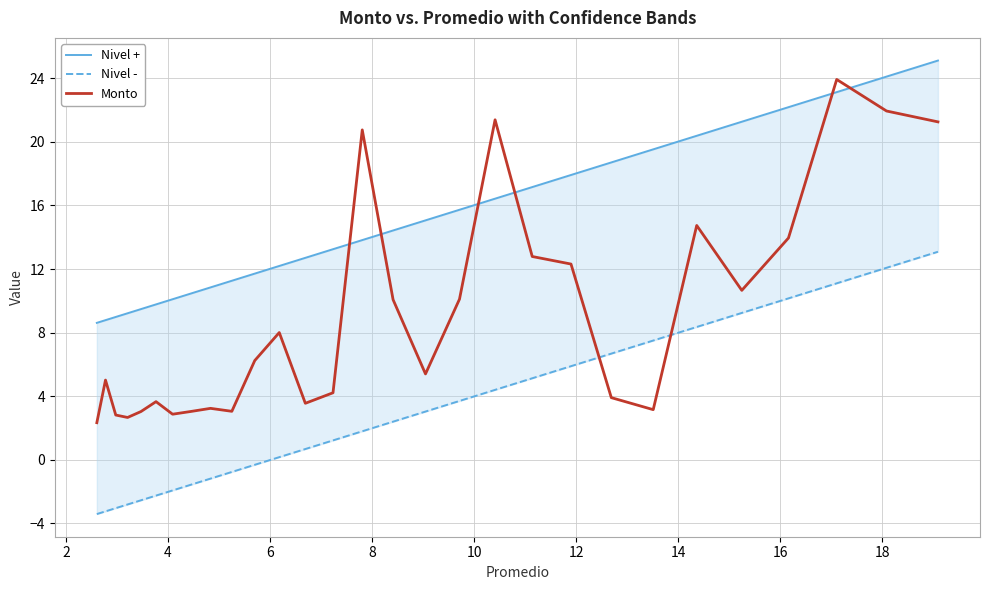

Does the chart have visible grid lines?

Yes